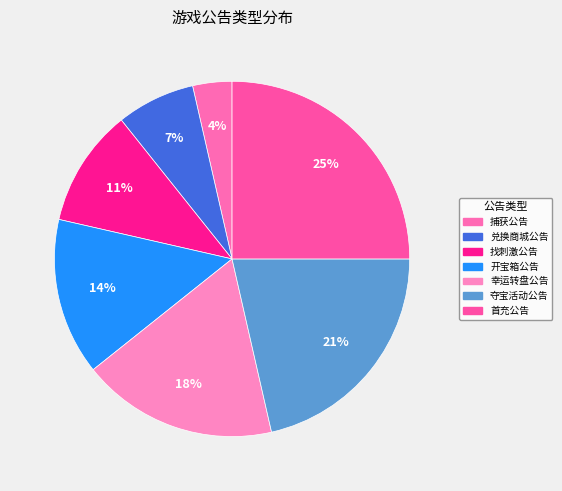

Combined, what portion of the pie is 兑换商城公告 and 开宝箱公告?

21.4%